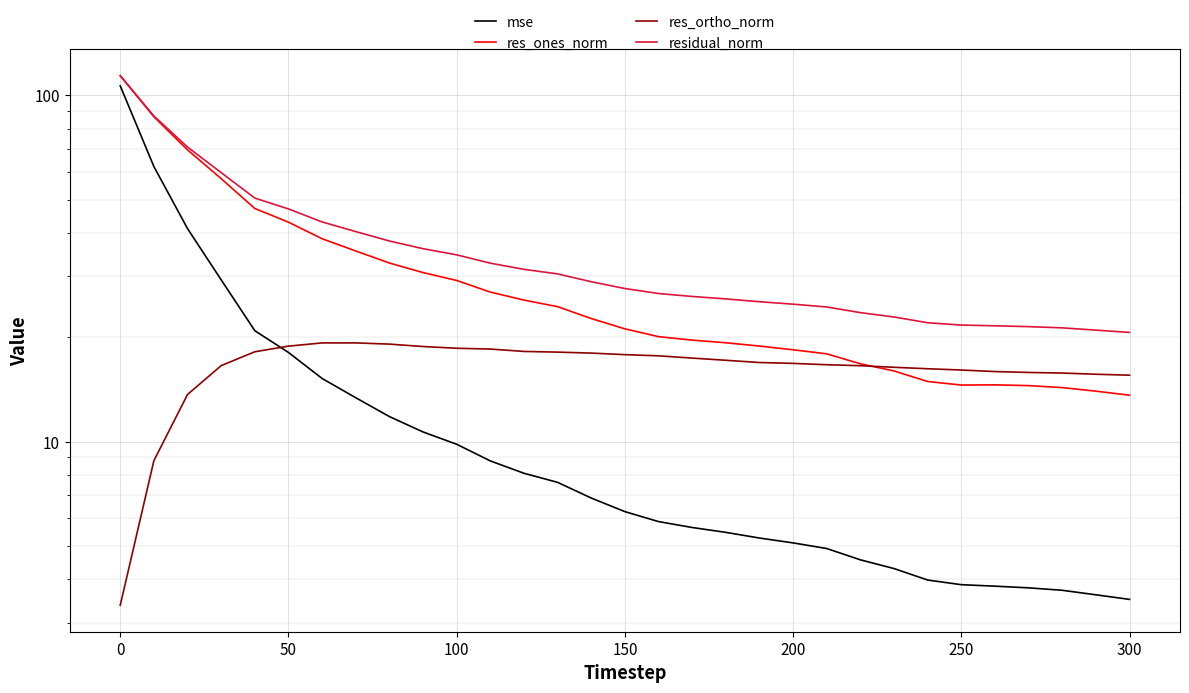

How many values in the residual_norm series are below 27?

15